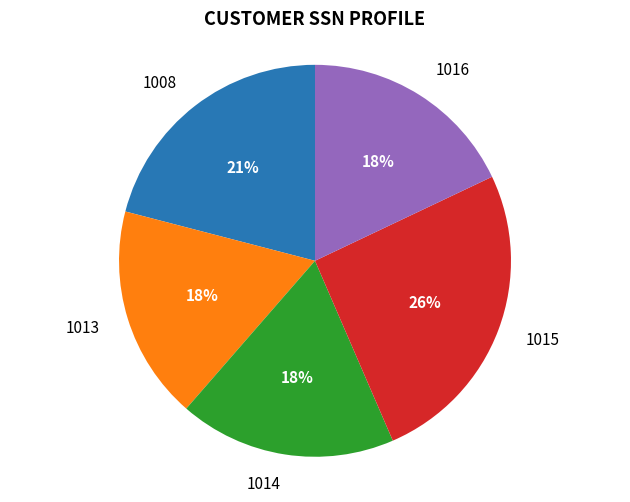

Do 1008 and 1016 together represent more than half of the pie?

No